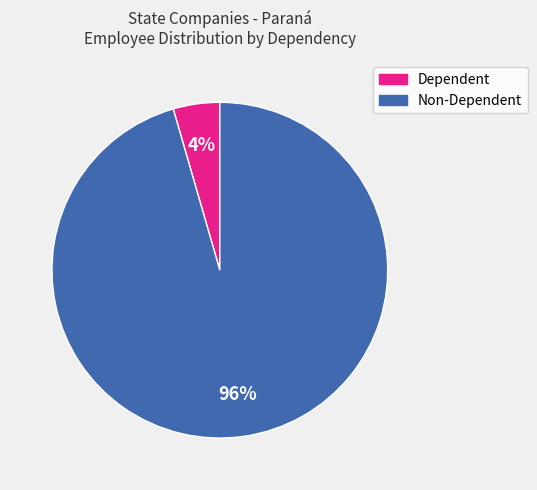

Does any single category account for the majority?

Yes